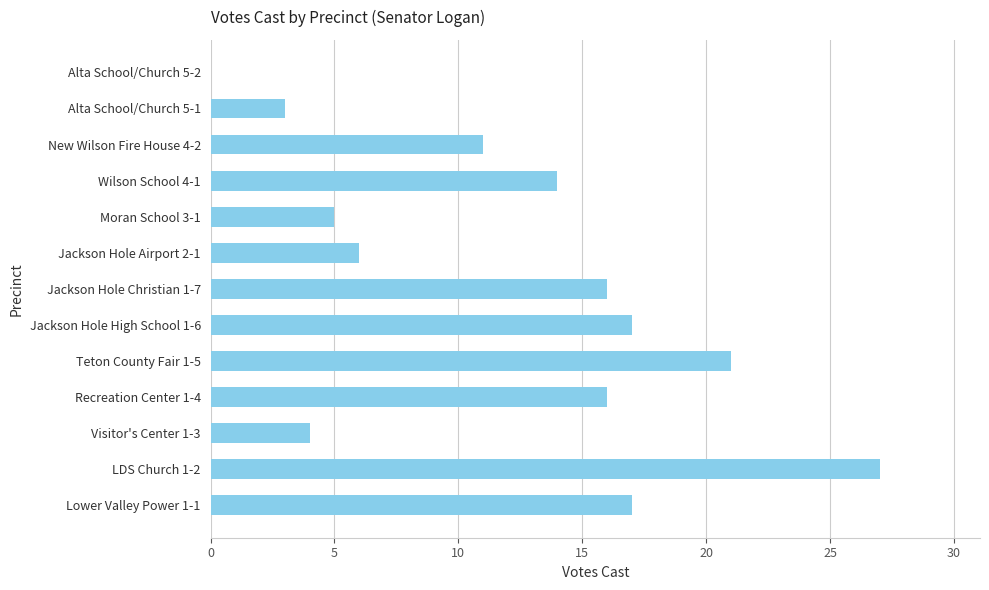

Is it true that the value at Visitor's Center 1-3 is 4?

True